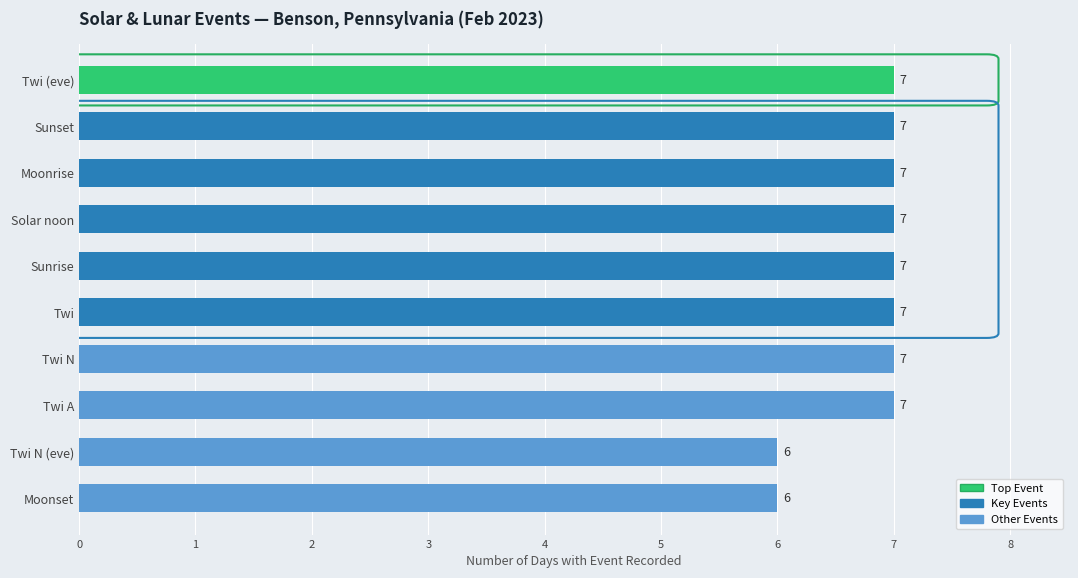

What value does the data have at Twi (eve)?

7